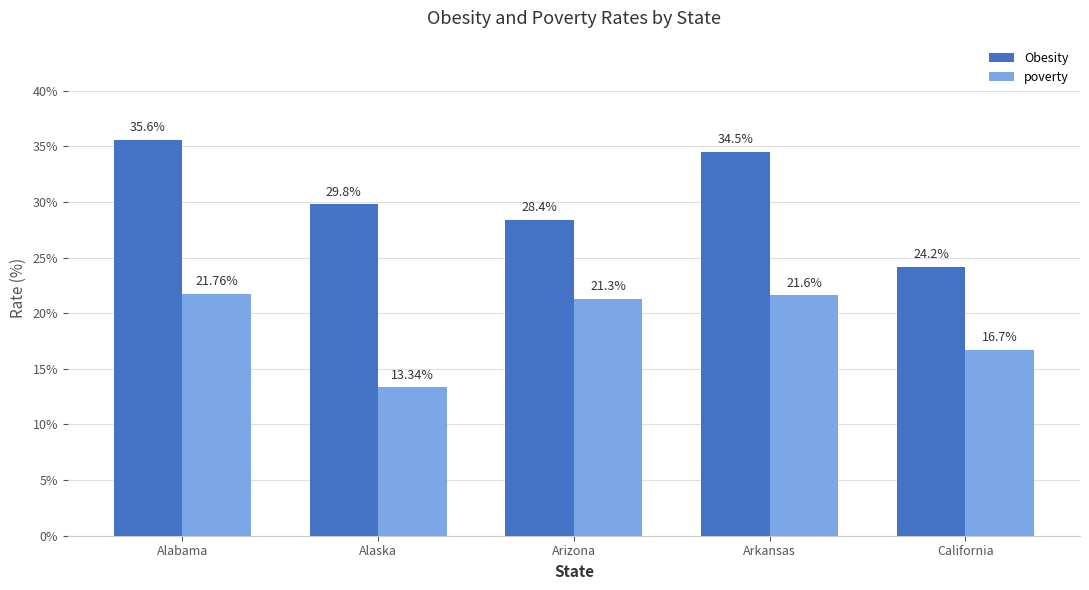

At which category does the chart reach its peak across all series?

Alabama